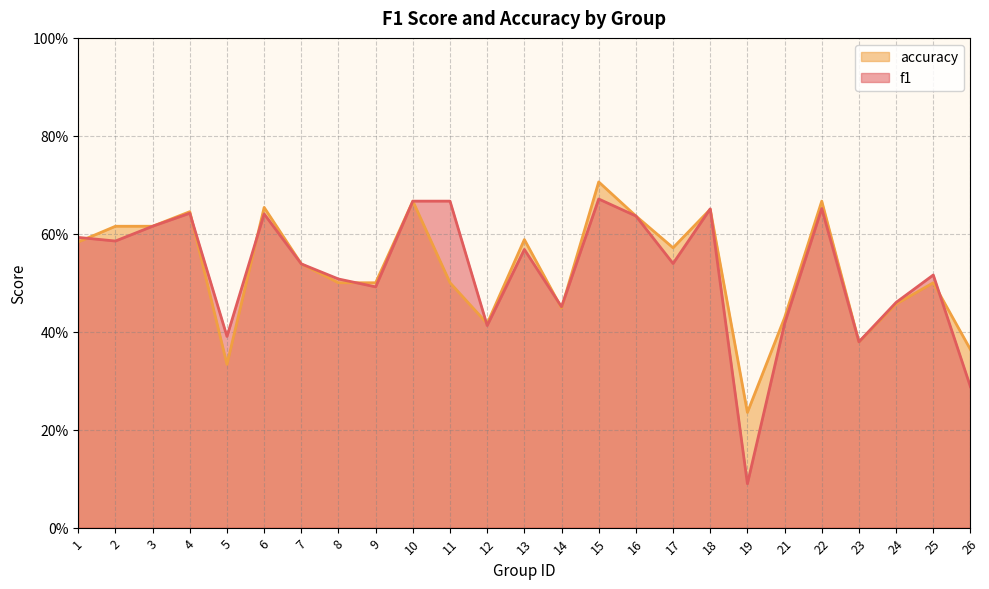

What are all the series names shown in the legend?

accuracy, f1